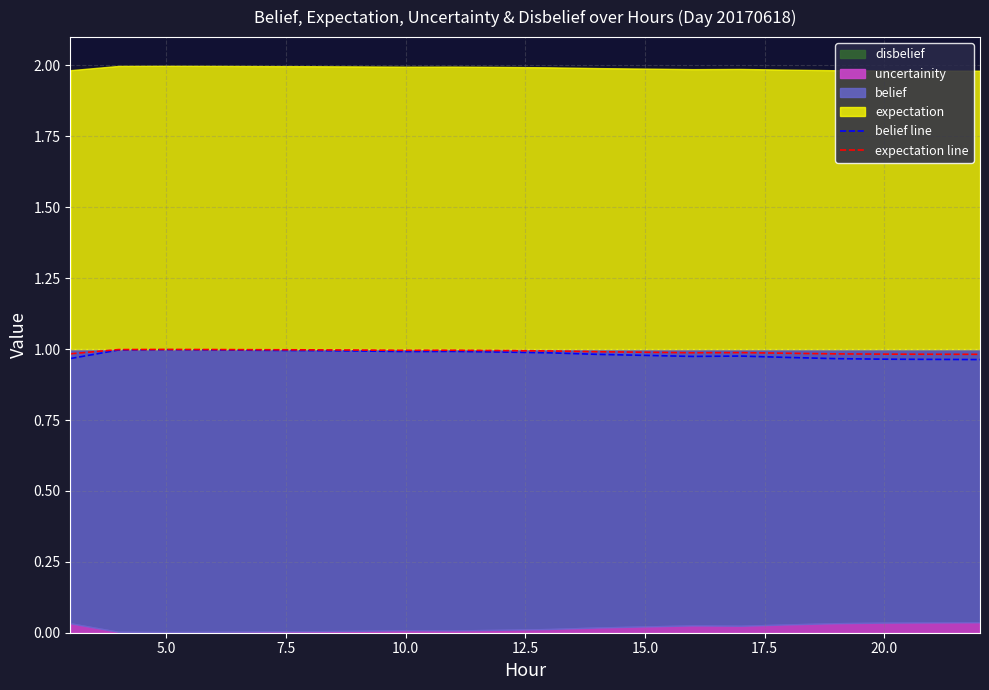

What is the average value of the belief line series?

1.0